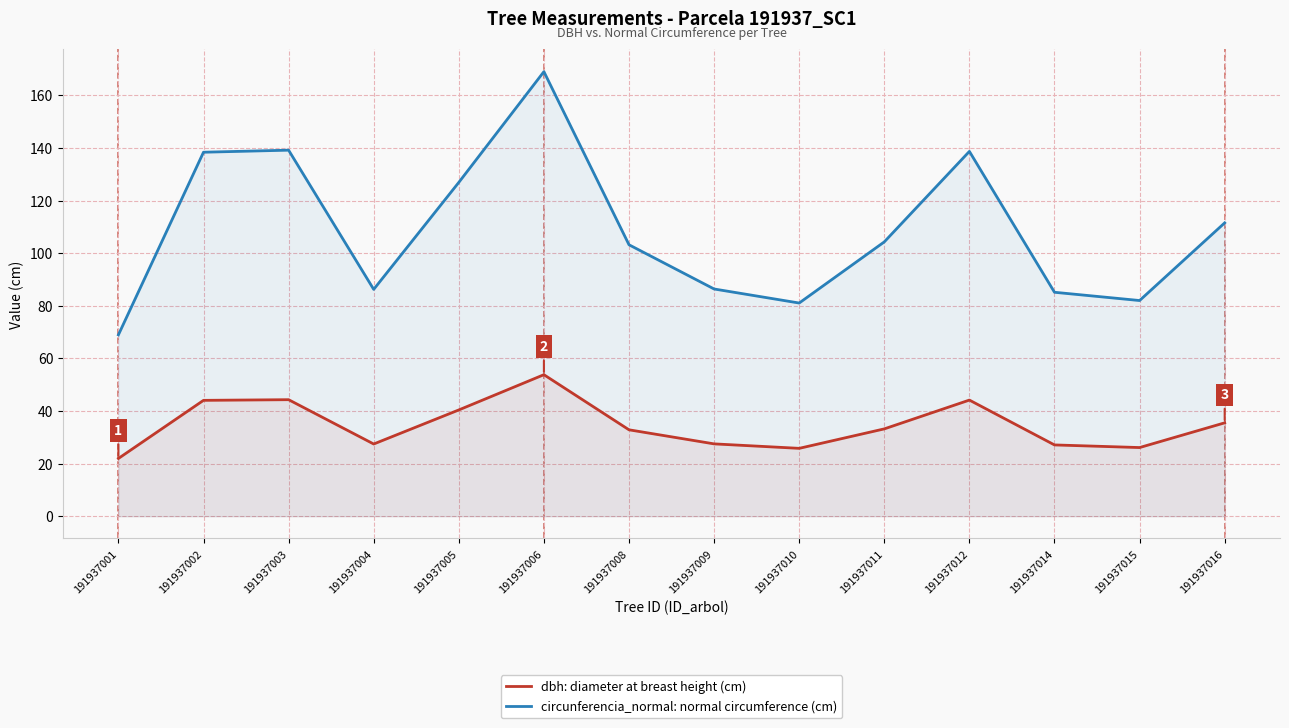

True or false: circunferencia_normal has a value of 104.3 at 191937011.

True